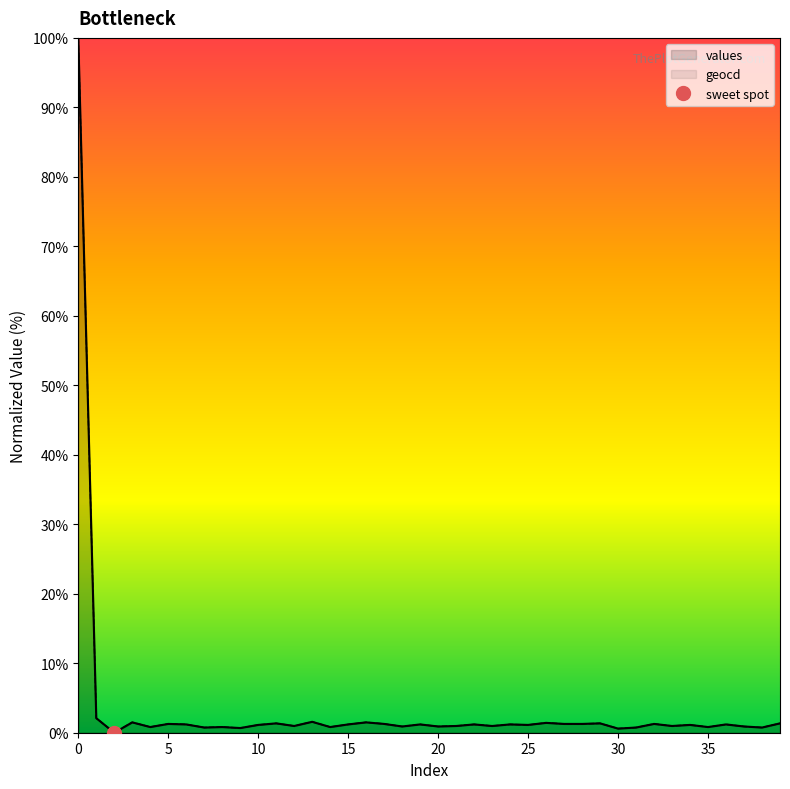

Does the chart display data point markers on the line(s)?

No